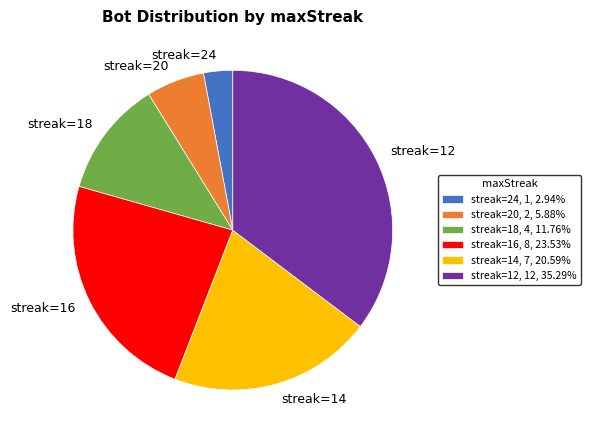

Is there a majority slice in this chart?

No